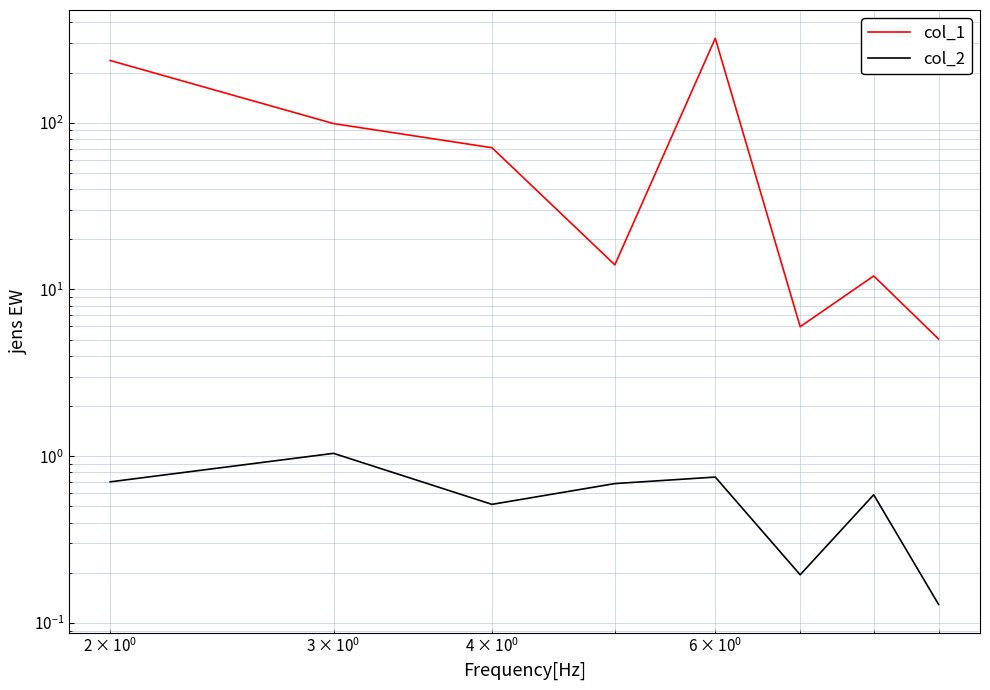

True or false: col_2 and col_1 intersect in this chart.

False